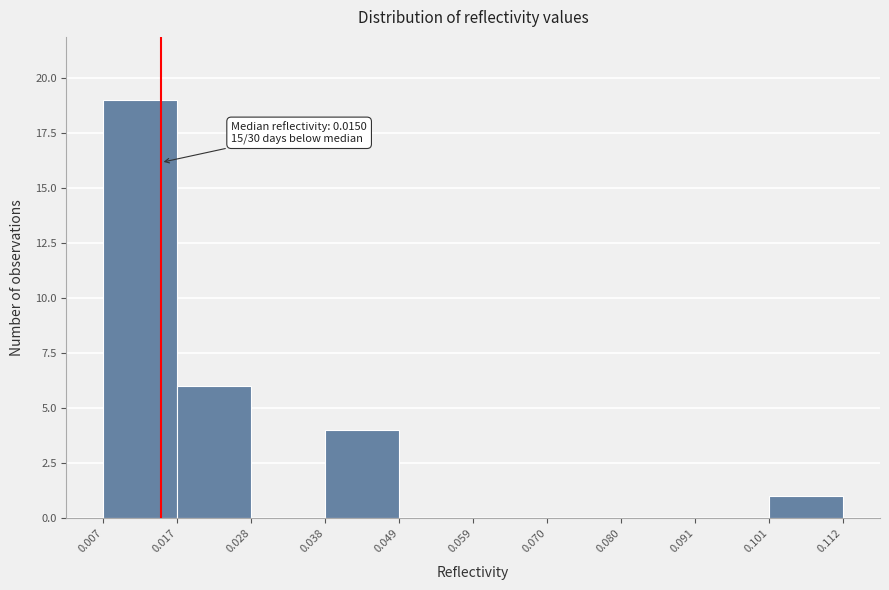

Which range on the x-axis has the tallest bar?

0.007 to 0.017